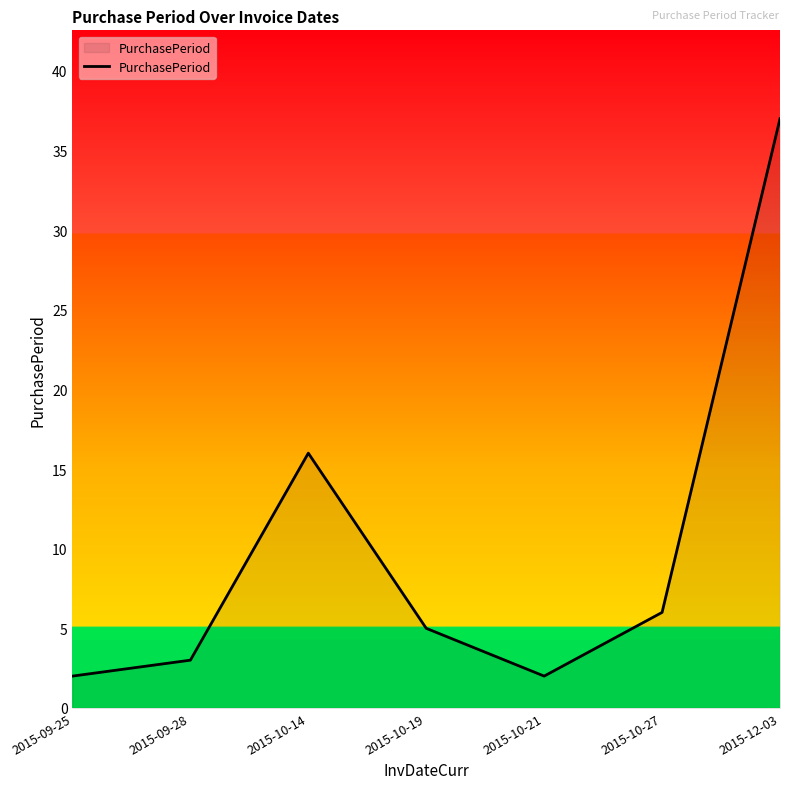

What position from the right is 2015-12-03?

1